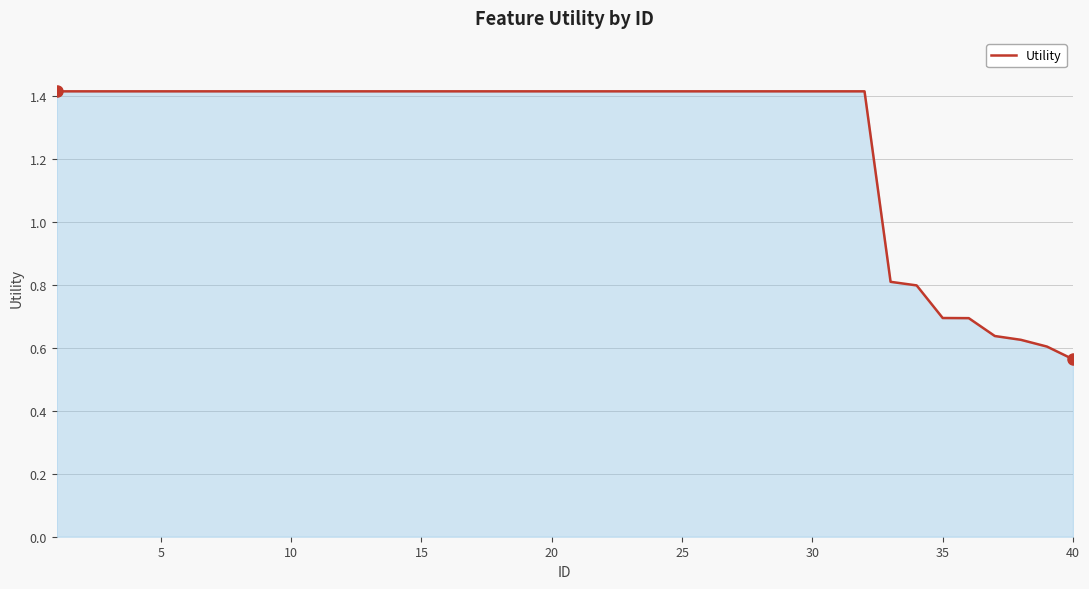

How many values are between 1 and 2?

32